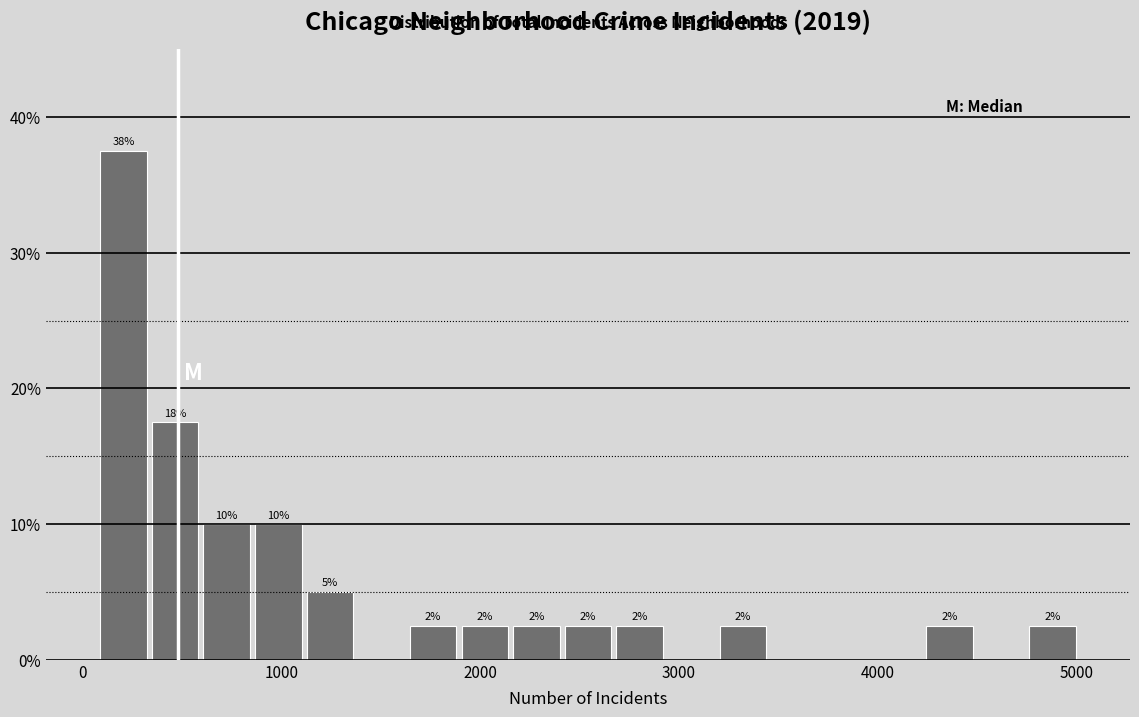

Read against the x-axis, roughly where is the centre of the tallest bar?

200